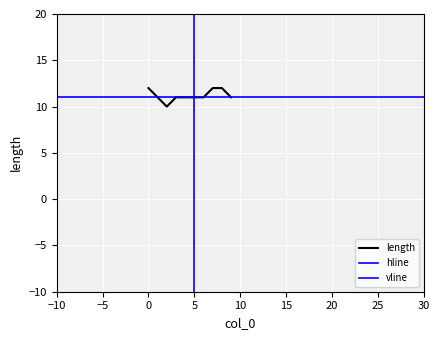

Reading right to left, extract all data points from this chart.

11	12	12	11	11	11	11	10	11	12